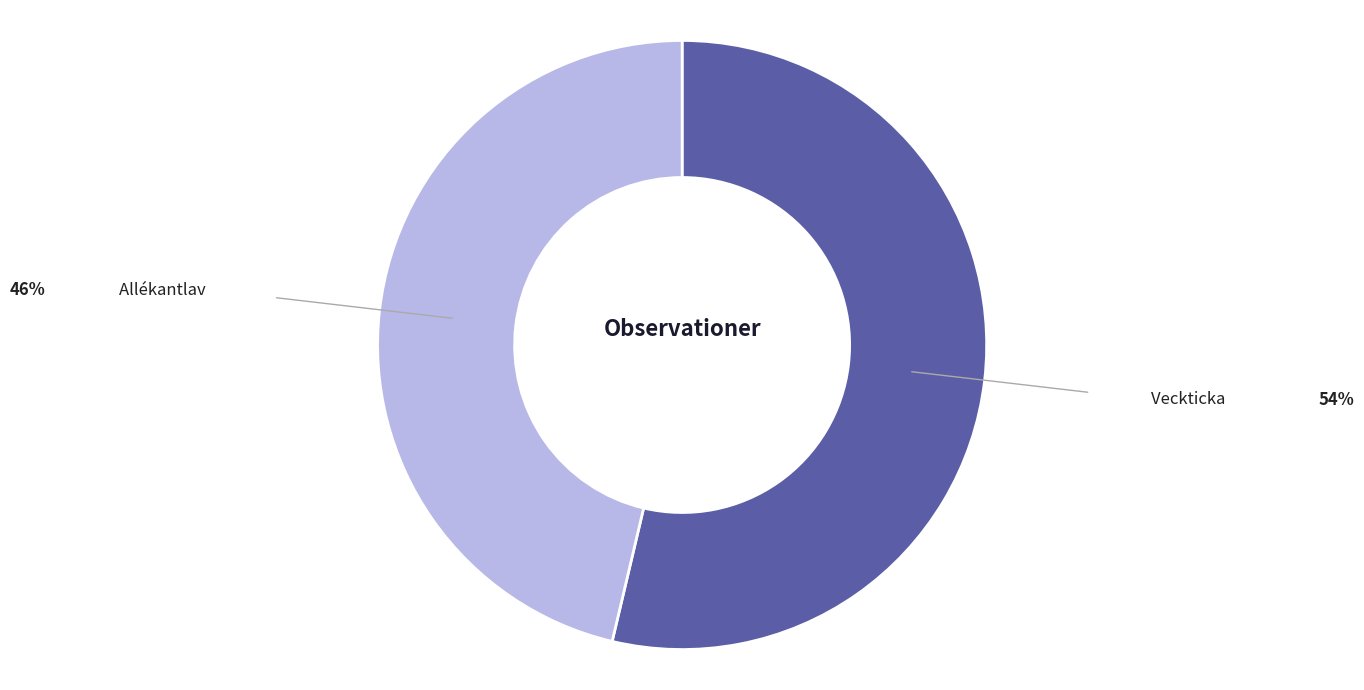

Is there any slice that represents more than half of the pie?

Yes